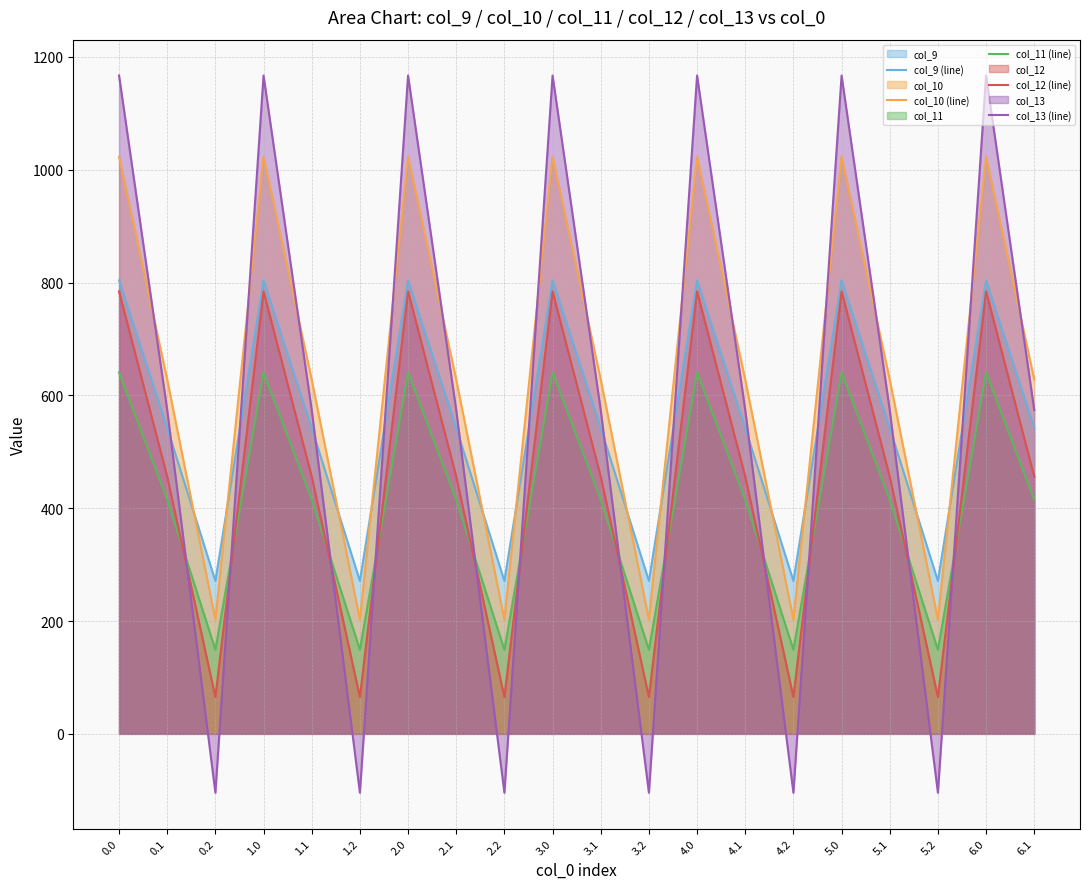

Does the chart have visible grid lines?

Yes